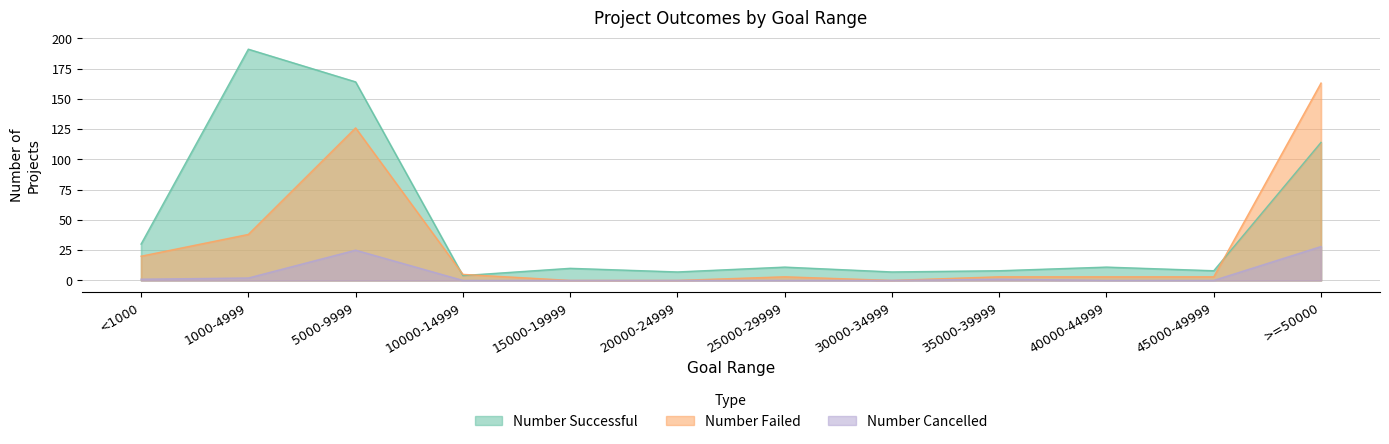

Which category has the highest value across all series?

1000-4999